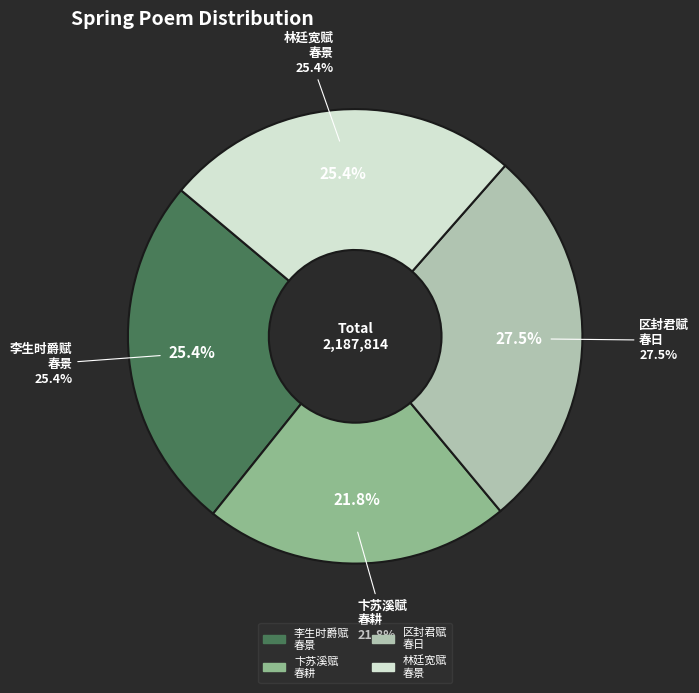

To the nearest percent, what is the difference between the 归田四咏为宪副卞苏溪赋 其一 春耕 and 题四景山水图为李生时爵赋 其一 春景 slice percentages?

4%